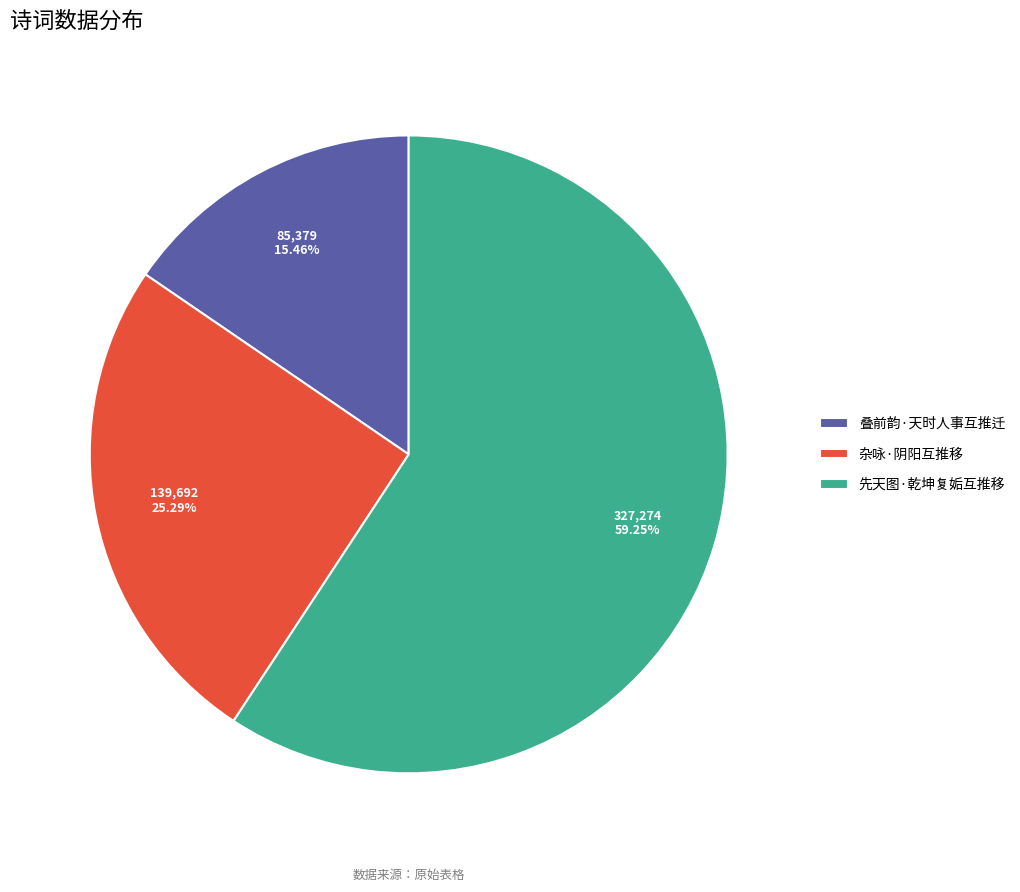

Count the number of slices in the pie.

3